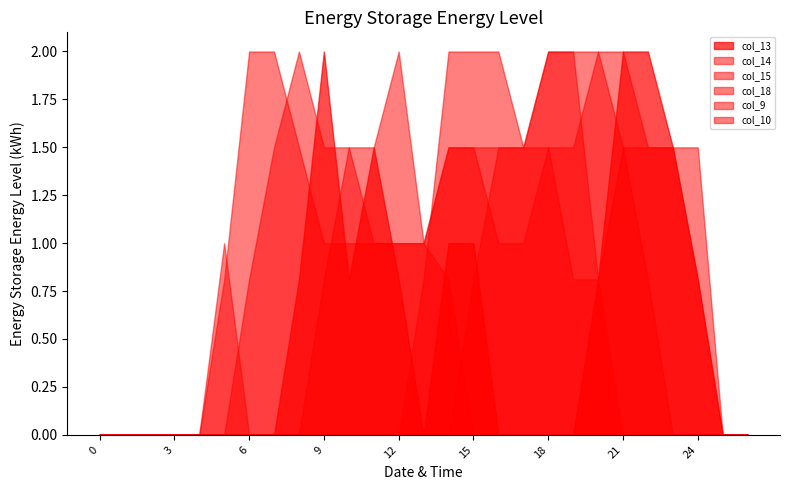

What is the value of the col_18 point at the 12th from the left?

1.5